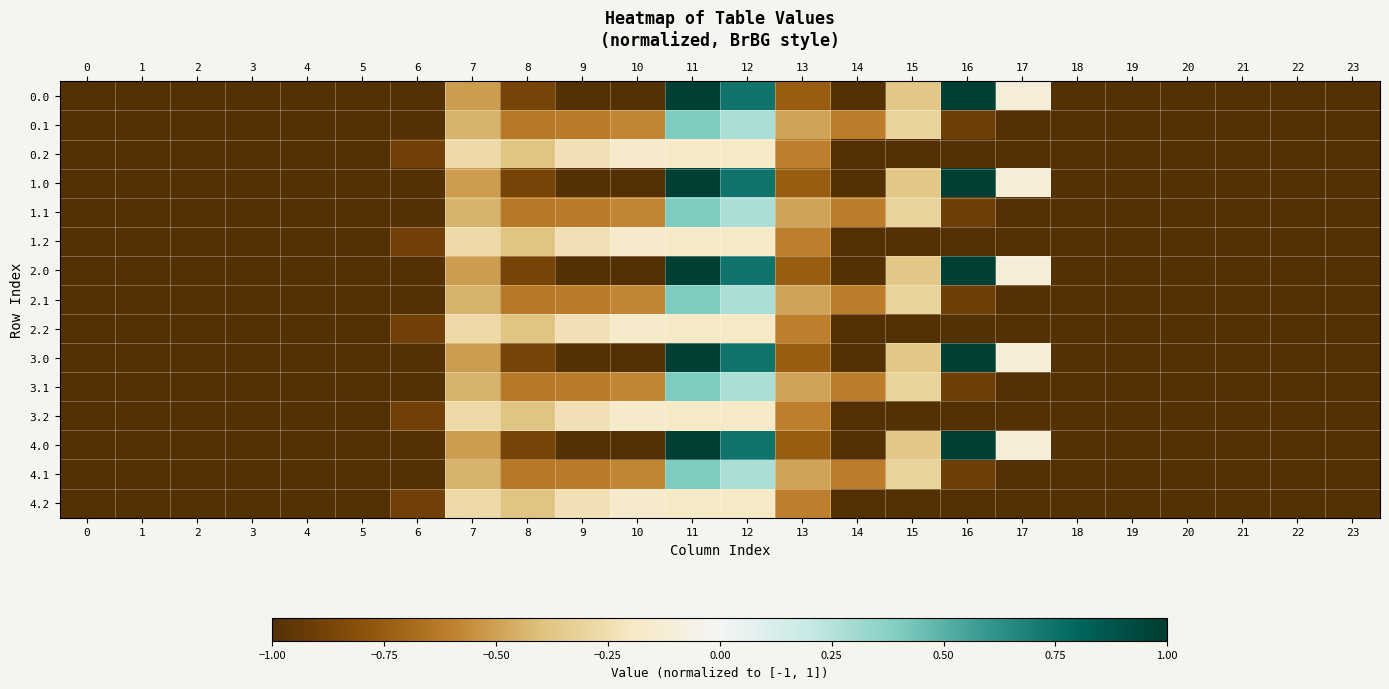

Reading right to left, list all the values displayed in this chart.

0.0: 23=-1.0	22=-1.0	21=-1.0	20=-1.0	19=-1.0	18=-1.0	17=-0.1	16=1.0	15=-0.4	14=-1.0	13=-0.7	12=0.7	11=1.0	10=-1.0	9=-1.0	8=-0.9	7=-0.5	6=-1.0	5=-1.0	4=-1.0	3=-1.0	2=-1.0	1=-1.0	0=-1.0
0.1: 23=-1.0	22=-1.0	21=-1.0	20=-1.0	19=-1.0	18=-1.0	17=-1.0	16=-0.9	15=-0.3	14=-0.6	13=-0.5	12=0.3	11=0.4	10=-0.6	9=-0.6	8=-0.6	7=-0.4	6=-1.0	5=-1.0	4=-1.0	3=-1.0	2=-1.0	1=-1.0	0=-1.0
0.2: 23=-1.0	22=-1.0	21=-1.0	20=-1.0	19=-1.0	18=-1.0	17=-1.0	16=-1.0	15=-1.0	14=-1.0	13=-0.6	12=-0.2	11=-0.2	10=-0.2	9=-0.2	8=-0.4	7=-0.3	6=-0.9	5=-1.0	4=-1.0	3=-1.0	2=-1.0	1=-1.0	0=-1.0
1.0: 23=-1.0	22=-1.0	21=-1.0	20=-1.0	19=-1.0	18=-1.0	17=-0.1	16=1.0	15=-0.4	14=-1.0	13=-0.7	12=0.7	11=1.0	10=-1.0	9=-1.0	8=-0.9	7=-0.5	6=-1.0	5=-1.0	4=-1.0	3=-1.0	2=-1.0	1=-1.0	0=-1.0
1.1: 23=-1.0	22=-1.0	21=-1.0	20=-1.0	19=-1.0	18=-1.0	17=-1.0	16=-0.9	15=-0.3	14=-0.6	13=-0.5	12=0.3	11=0.4	10=-0.6	9=-0.6	8=-0.6	7=-0.4	6=-1.0	5=-1.0	4=-1.0	3=-1.0	2=-1.0	1=-1.0	0=-1.0
1.2: 23=-1.0	22=-1.0	21=-1.0	20=-1.0	19=-1.0	18=-1.0	17=-1.0	16=-1.0	15=-1.0	14=-1.0	13=-0.6	12=-0.2	11=-0.2	10=-0.2	9=-0.2	8=-0.4	7=-0.3	6=-0.9	5=-1.0	4=-1.0	3=-1.0	2=-1.0	1=-1.0	0=-1.0
2.0: 23=-1.0	22=-1.0	21=-1.0	20=-1.0	19=-1.0	18=-1.0	17=-0.1	16=1.0	15=-0.4	14=-1.0	13=-0.7	12=0.7	11=1.0	10=-1.0	9=-1.0	8=-0.9	7=-0.5	6=-1.0	5=-1.0	4=-1.0	3=-1.0	2=-1.0	1=-1.0	0=-1.0
2.1: 23=-1.0	22=-1.0	21=-1.0	20=-1.0	19=-1.0	18=-1.0	17=-1.0	16=-0.9	15=-0.3	14=-0.6	13=-0.5	12=0.3	11=0.4	10=-0.6	9=-0.6	8=-0.6	7=-0.4	6=-1.0	5=-1.0	4=-1.0	3=-1.0	2=-1.0	1=-1.0	0=-1.0
2.2: 23=-1.0	22=-1.0	21=-1.0	20=-1.0	19=-1.0	18=-1.0	17=-1.0	16=-1.0	15=-1.0	14=-1.0	13=-0.6	12=-0.2	11=-0.2	10=-0.2	9=-0.2	8=-0.4	7=-0.3	6=-0.9	5=-1.0	4=-1.0	3=-1.0	2=-1.0	1=-1.0	0=-1.0
3.0: 23=-1.0	22=-1.0	21=-1.0	20=-1.0	19=-1.0	18=-1.0	17=-0.1	16=1.0	15=-0.4	14=-1.0	13=-0.7	12=0.7	11=1.0	10=-1.0	9=-1.0	8=-0.9	7=-0.5	6=-1.0	5=-1.0	4=-1.0	3=-1.0	2=-1.0	1=-1.0	0=-1.0
3.1: 23=-1.0	22=-1.0	21=-1.0	20=-1.0	19=-1.0	18=-1.0	17=-1.0	16=-0.9	15=-0.3	14=-0.6	13=-0.5	12=0.3	11=0.4	10=-0.6	9=-0.6	8=-0.6	7=-0.4	6=-1.0	5=-1.0	4=-1.0	3=-1.0	2=-1.0	1=-1.0	0=-1.0
3.2: 23=-1.0	22=-1.0	21=-1.0	20=-1.0	19=-1.0	18=-1.0	17=-1.0	16=-1.0	15=-1.0	14=-1.0	13=-0.6	12=-0.2	11=-0.2	10=-0.2	9=-0.2	8=-0.4	7=-0.3	6=-0.9	5=-1.0	4=-1.0	3=-1.0	2=-1.0	1=-1.0	0=-1.0
4.0: 23=-1.0	22=-1.0	21=-1.0	20=-1.0	19=-1.0	18=-1.0	17=-0.1	16=1.0	15=-0.4	14=-1.0	13=-0.7	12=0.7	11=1.0	10=-1.0	9=-1.0	8=-0.9	7=-0.5	6=-1.0	5=-1.0	4=-1.0	3=-1.0	2=-1.0	1=-1.0	0=-1.0
4.1: 23=-1.0	22=-1.0	21=-1.0	20=-1.0	19=-1.0	18=-1.0	17=-1.0	16=-0.9	15=-0.3	14=-0.6	13=-0.5	12=0.3	11=0.4	10=-0.6	9=-0.6	8=-0.6	7=-0.4	6=-1.0	5=-1.0	4=-1.0	3=-1.0	2=-1.0	1=-1.0	0=-1.0
4.2: 23=-1.0	22=-1.0	21=-1.0	20=-1.0	19=-1.0	18=-1.0	17=-1.0	16=-1.0	15=-1.0	14=-1.0	13=-0.6	12=-0.2	11=-0.2	10=-0.2	9=-0.2	8=-0.4	7=-0.3	6=-0.9	5=-1.0	4=-1.0	3=-1.0	2=-1.0	1=-1.0	0=-1.0